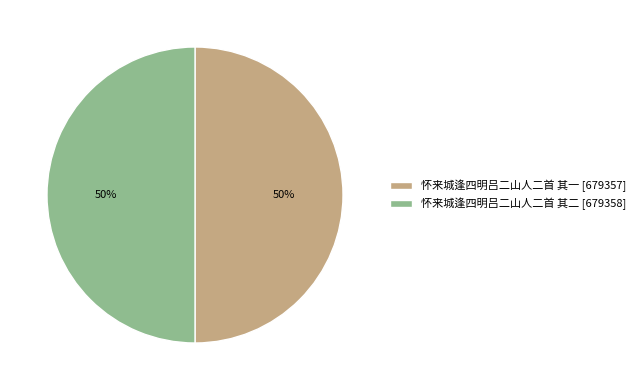

What is the ratio of the value at 怀来城逢四明吕二山人二首 其一 [679357] to the value at 怀来城逢四明吕二山人二首 其二 [679358]?

1.0